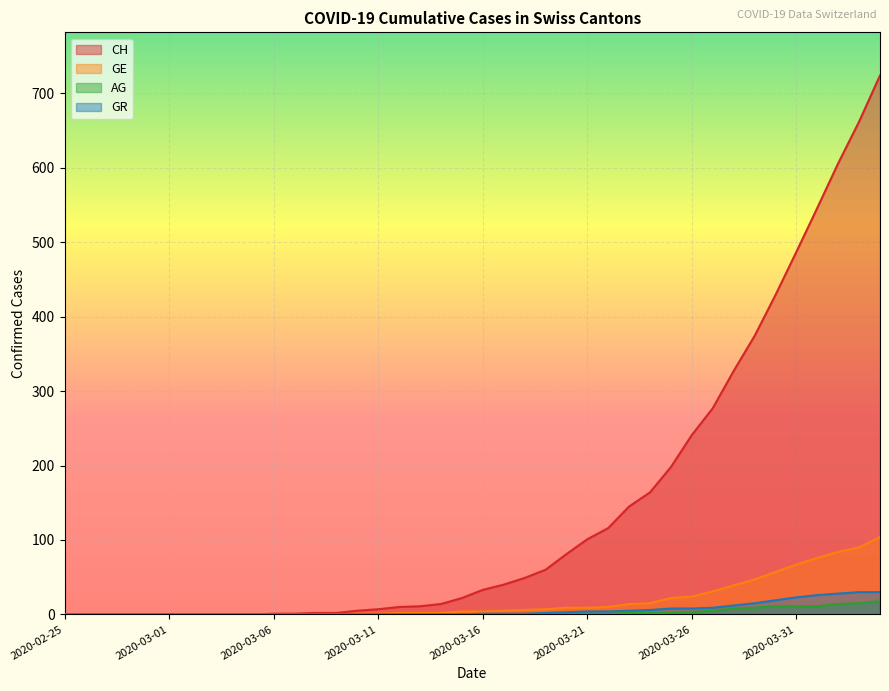

How many data points in GR are above 1?

17